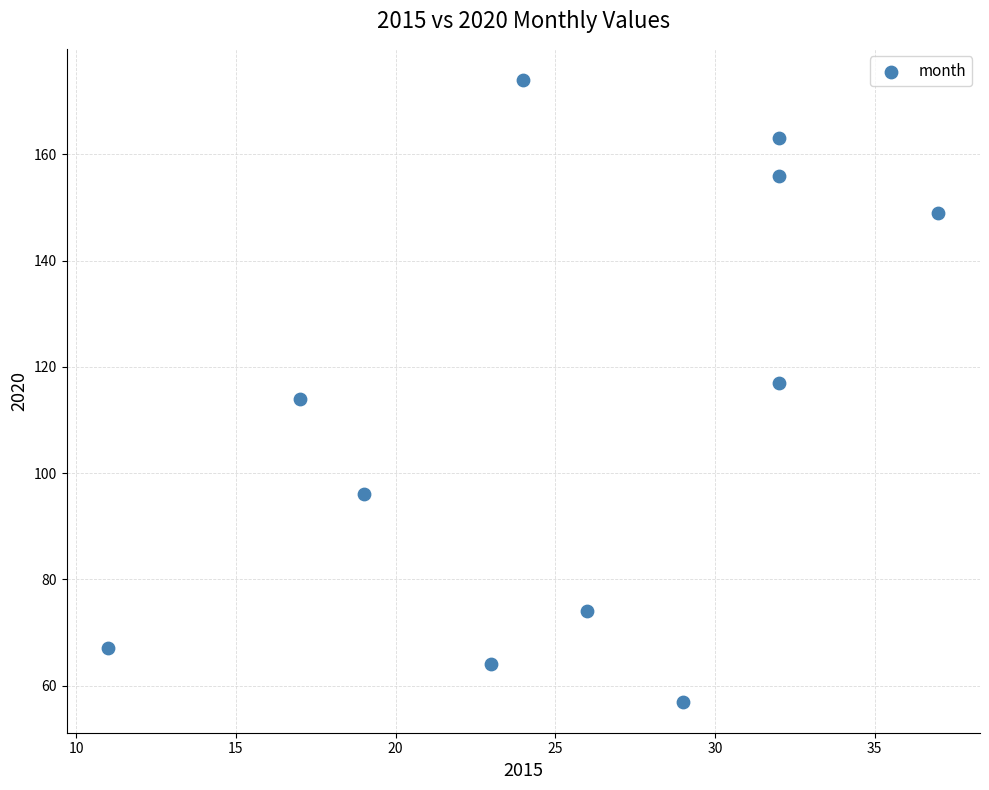

What is the range of X values (max minus min)?

26